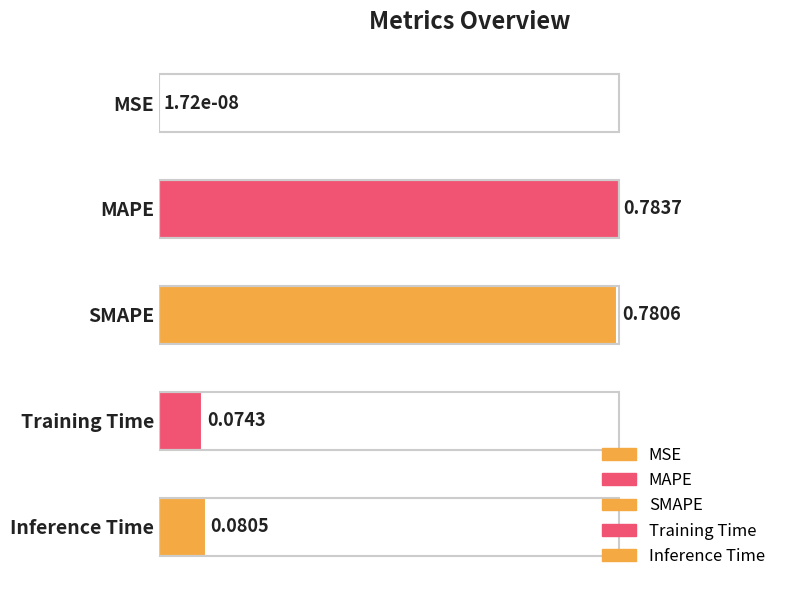

What is the sum of all values?

2.2